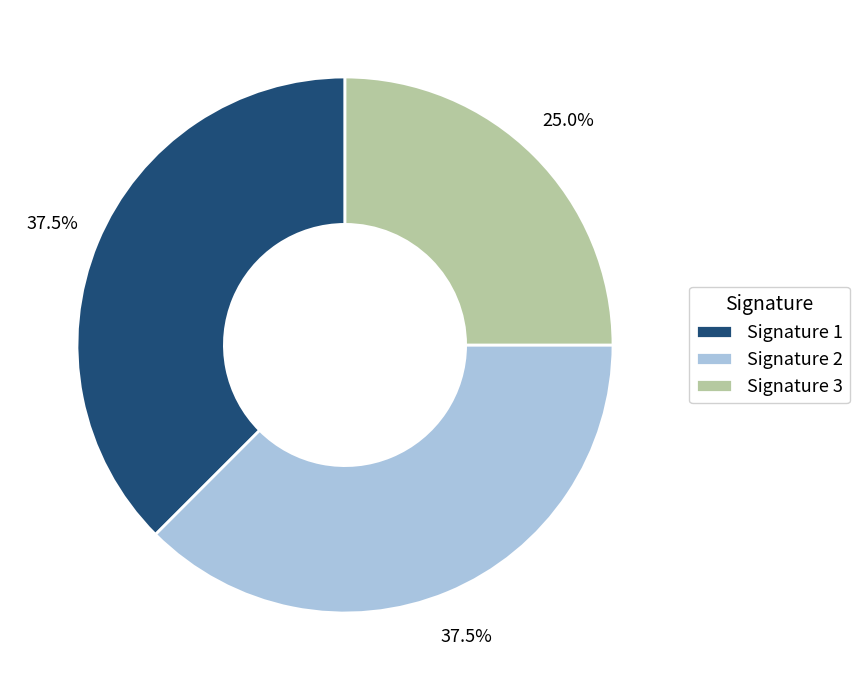

What percentage do Signature 1 and Signature 3 together represent?

62.5%